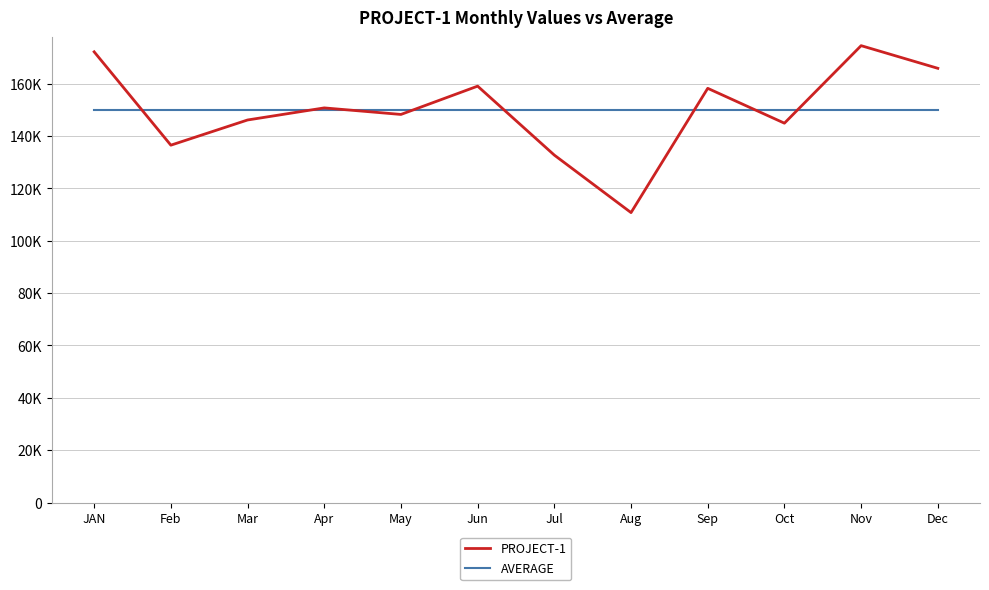

What is the minimum value shown in the chart?

110783.0